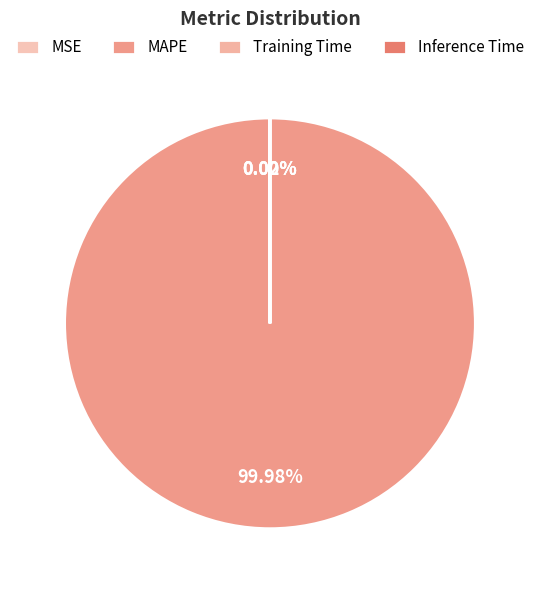

Which slice represents more than half of the pie?

MAPE